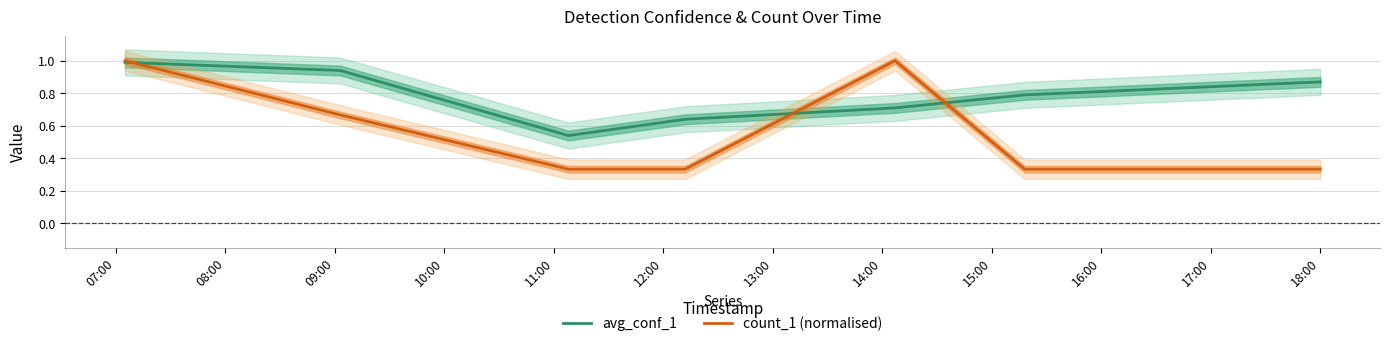

How many intersections are there between avg_conf_1 and count_1 (normalised)?

3